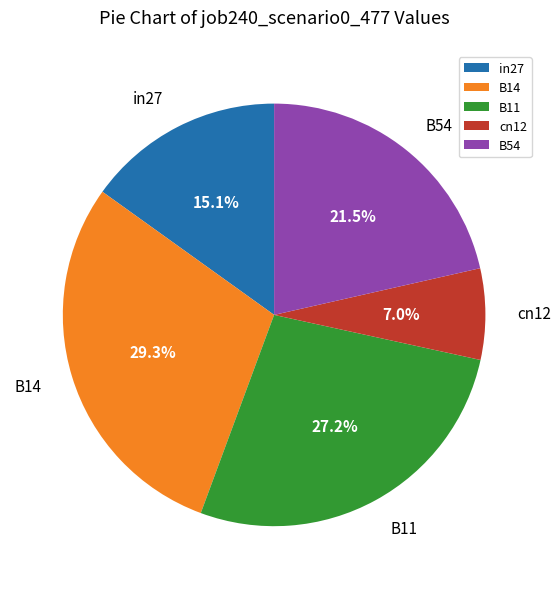

Does cn12 account for over 50% of the chart?

No